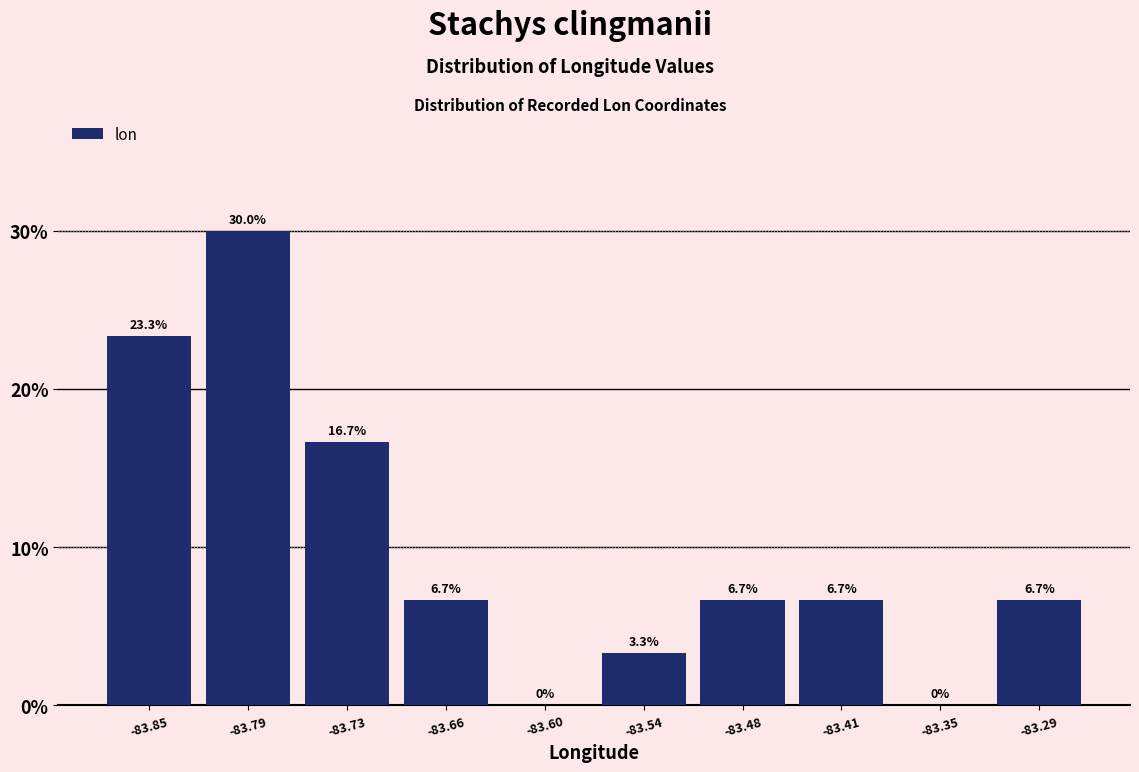

Reading left to right, transcribe this chart: for each bar, give the range it covers on the x-axis and its height. The bar edges are not printed on the chart, so give them approximately, as read against the axis.

-83.88 to -83.82: 23.3
-83.82 to -83.76: 30.0
-83.76 to -83.70: 16.7
-83.70 to -83.63: 6.7
-83.63 to -83.57: 0.0
-83.57 to -83.51: 3.3
-83.51 to -83.45: 6.7
-83.45 to -83.38: 6.7
-83.38 to -83.32: 0.0
-83.32 to -83.26: 6.7